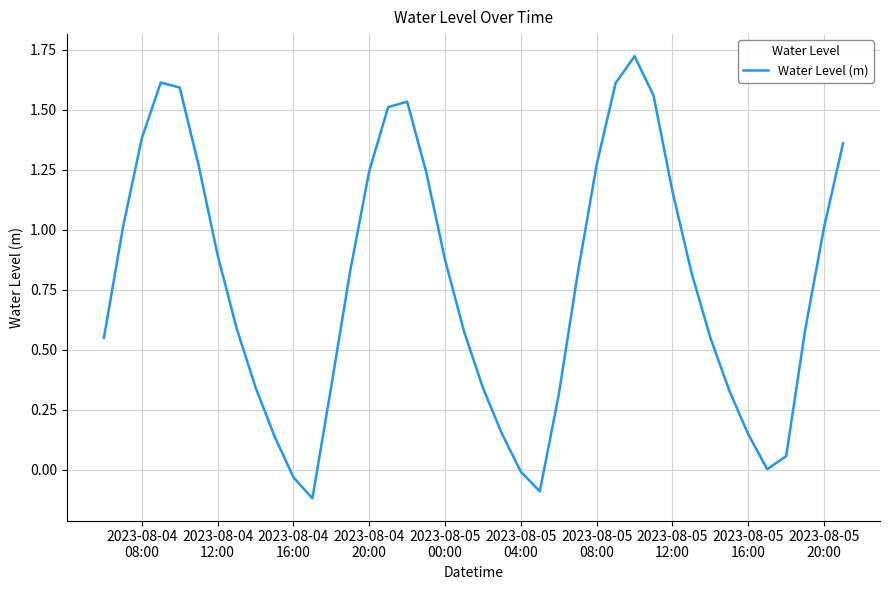

Count the number of data series in this chart.

1